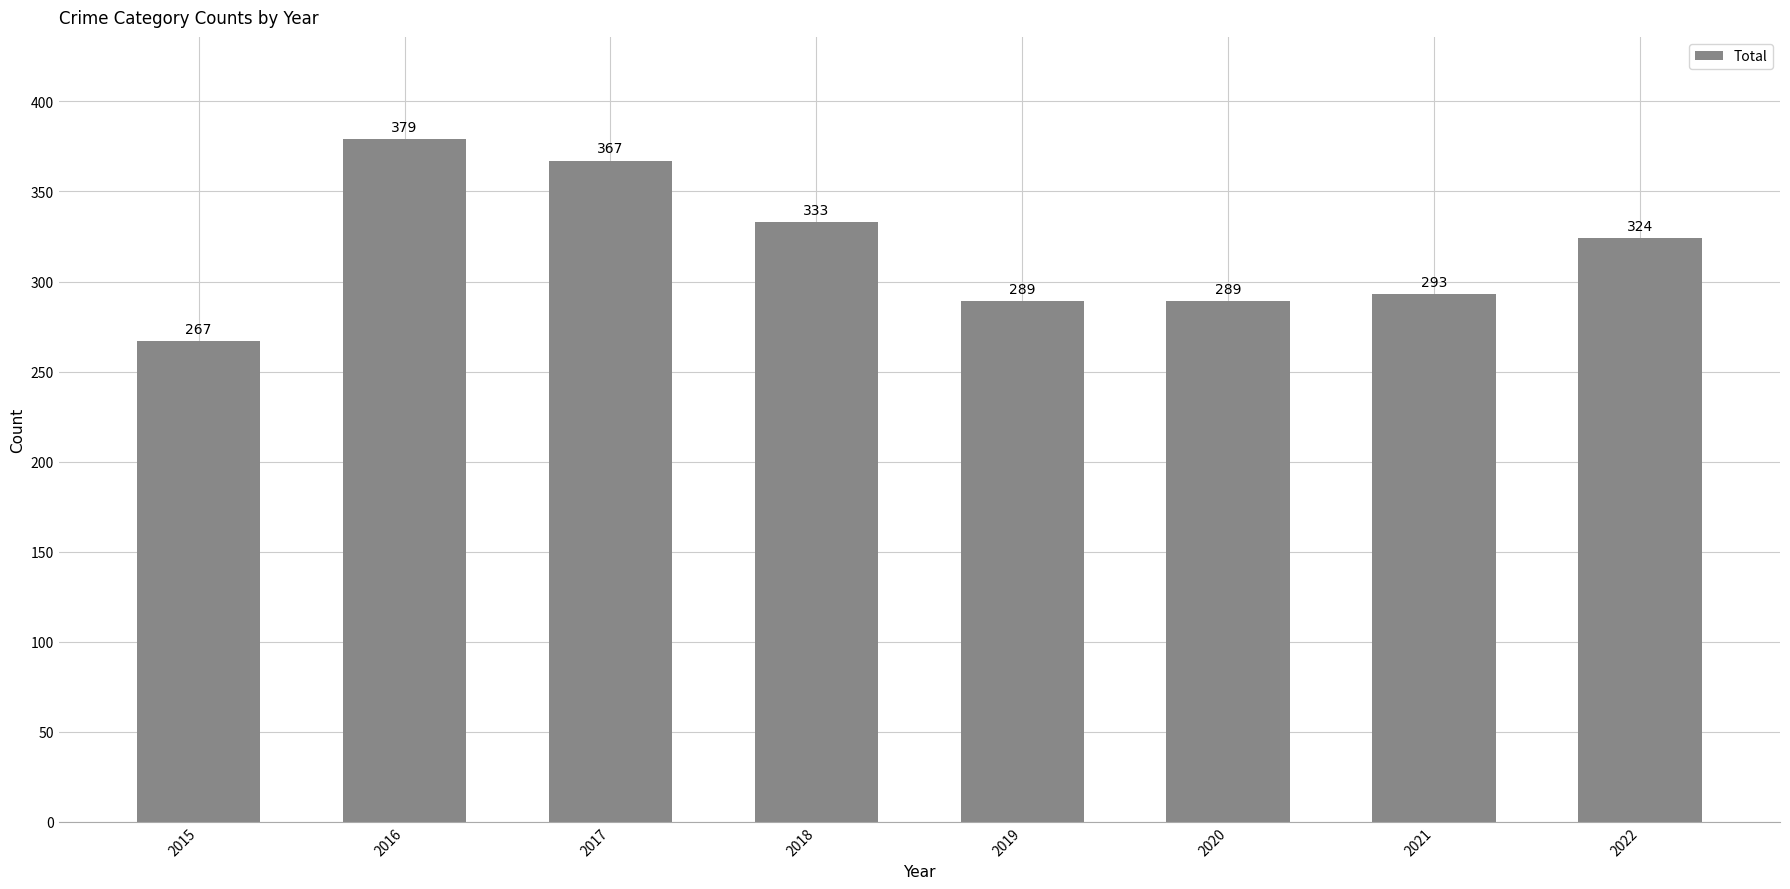

What is the change in value from 2018 to 2022?

-9